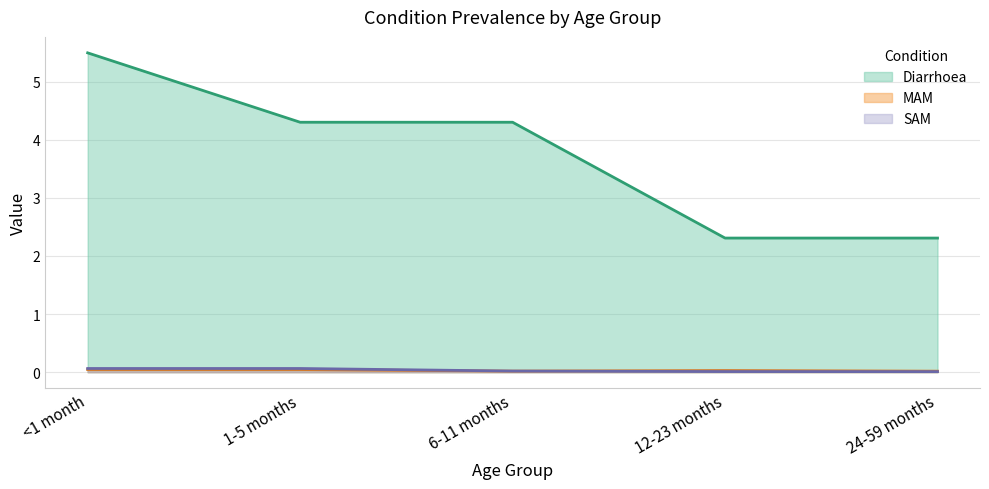

What is the label of the 4th point from the left?

12-23 months